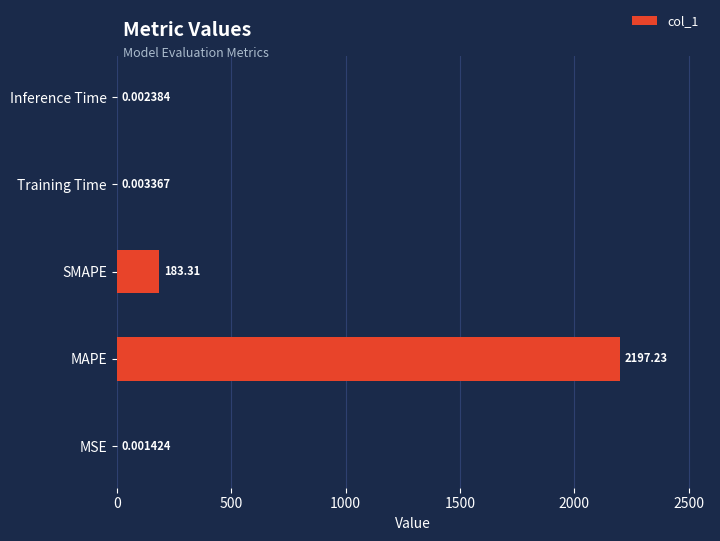

At which label is the value closest to 1098?

SMAPE